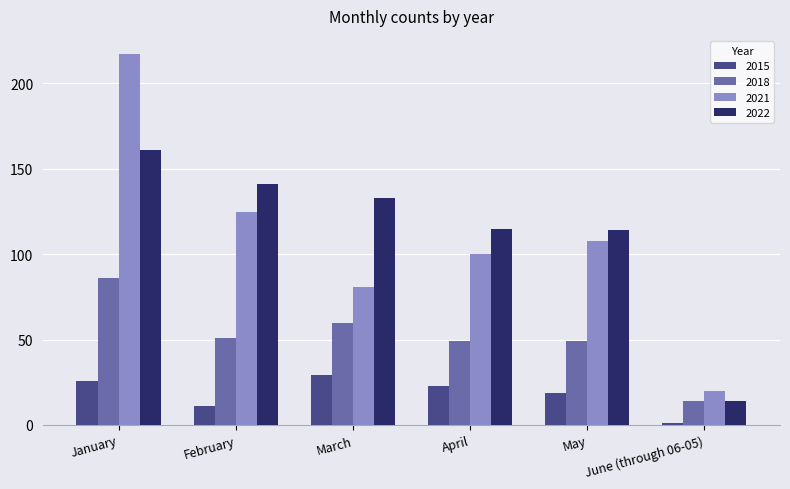

What are all the series names shown in the legend?

2015, 2018, 2021, 2022